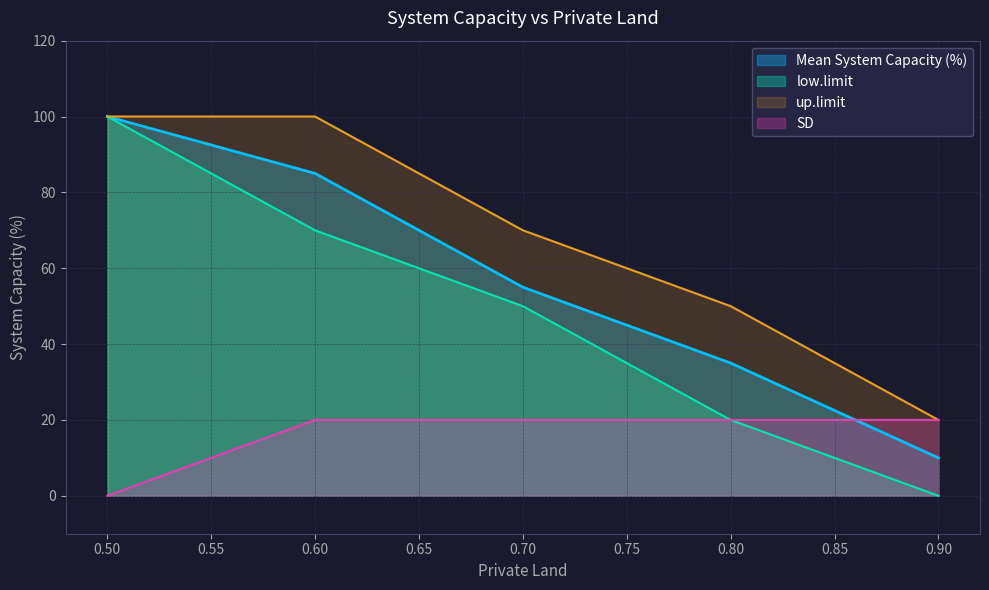

How many values in the SD series are below 20?

1